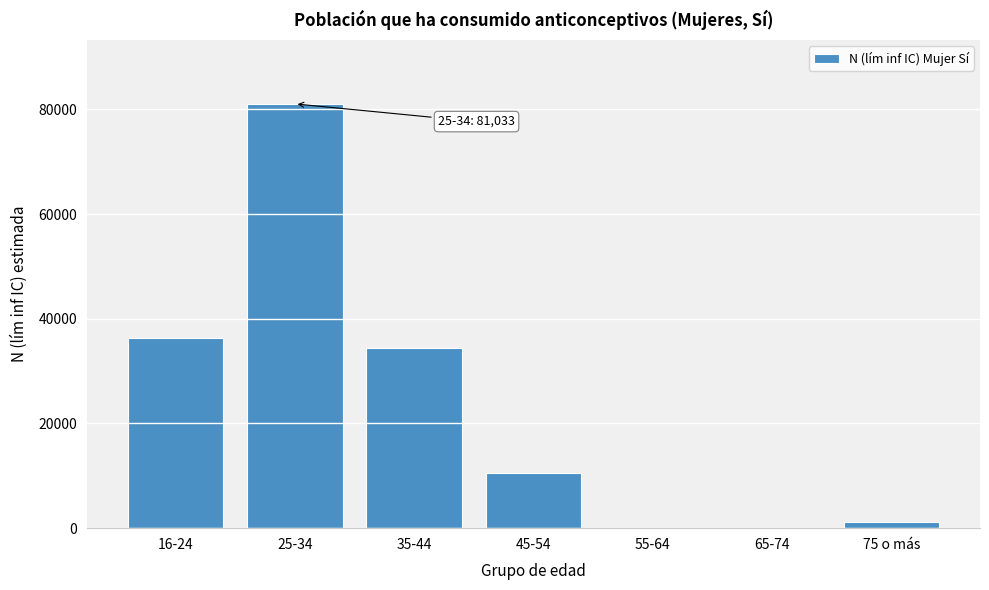

Reading left to right, extract all data points from this chart.

16-24=36398	25-34=81033	35-44=34324	45-54=10455	55-64=0	65-74=0	75 o más=1107